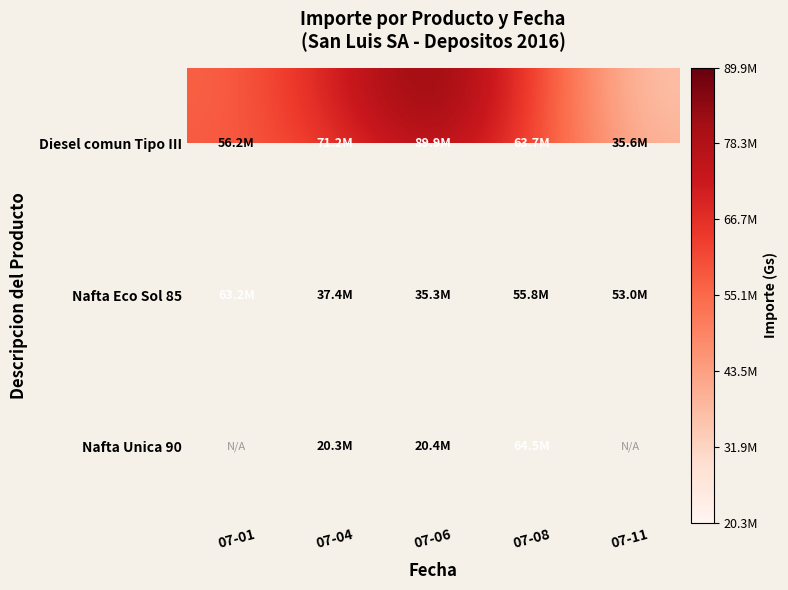

What is the maximum value shown in the chart?

89875000.0